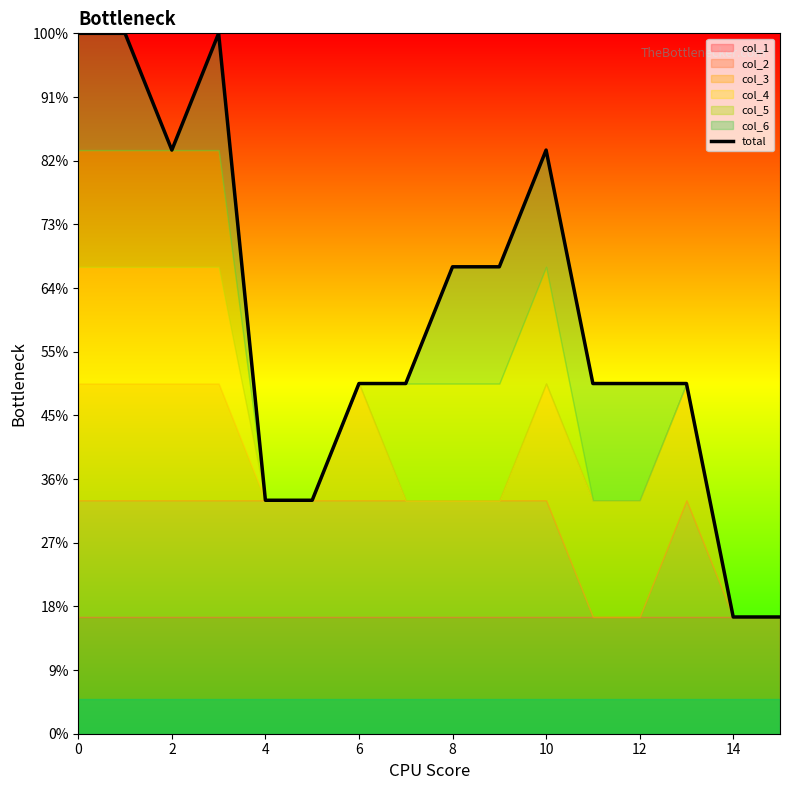

What is the difference between the maximum and minimum values?

5